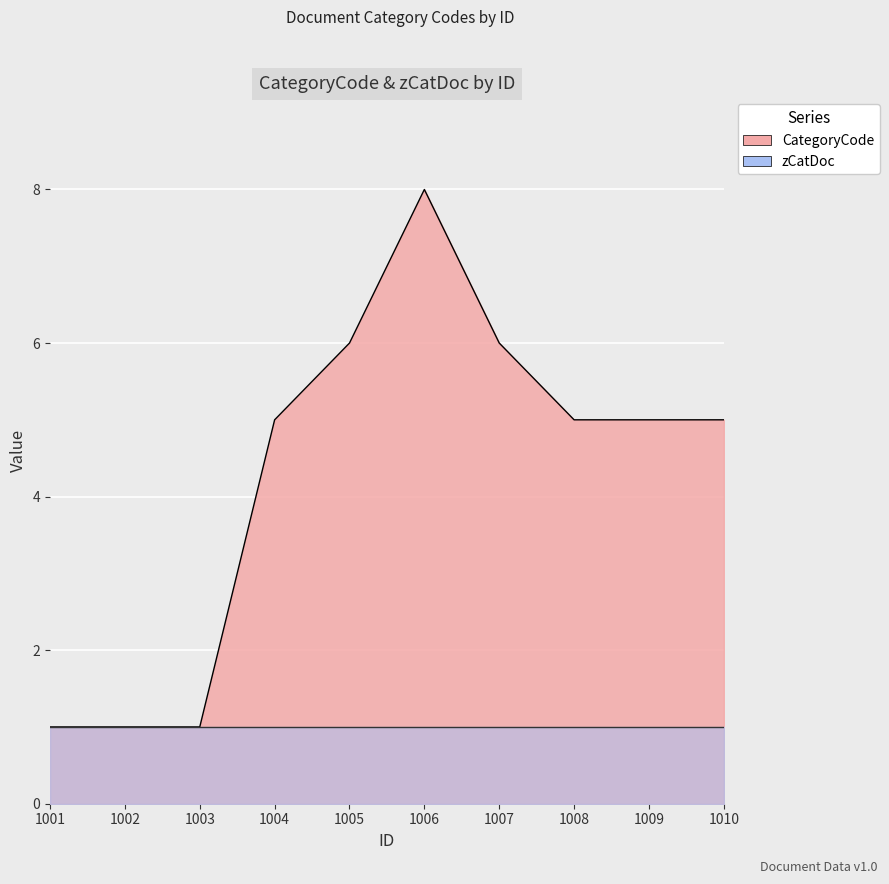

What is the smallest value displayed?

1